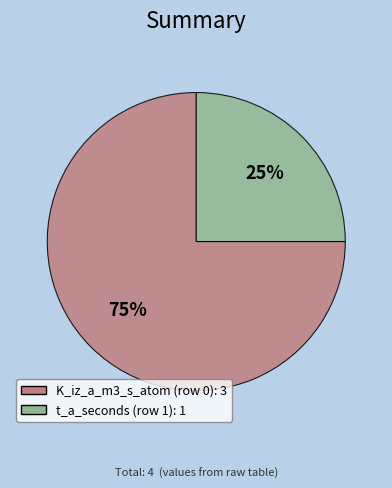

To the nearest percent, what is the average slice percentage?

50%